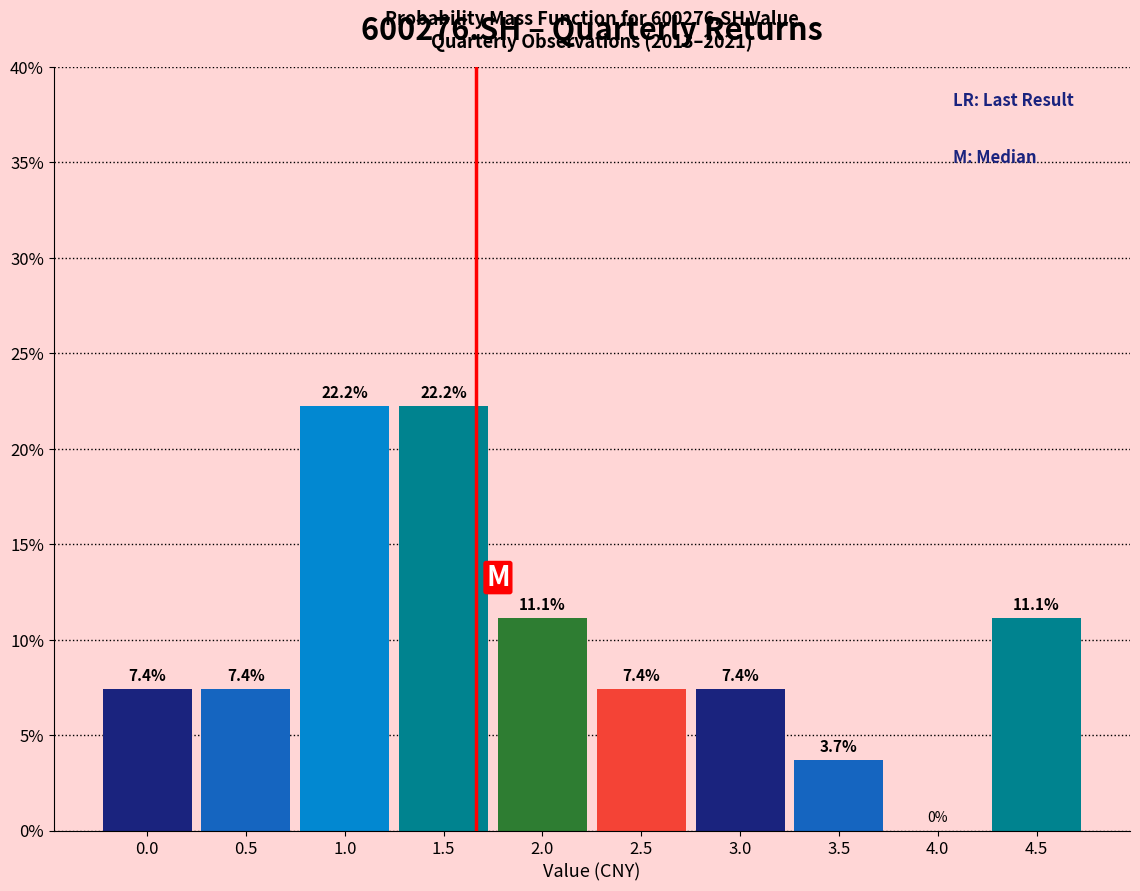

Reading left to right, transcribe all the data shown in this chart.

0.0=7.4	0.5=7.4	1.0=22.2	1.5=22.2	2.0=11.1	2.5=7.4	3.0=7.4	3.5=3.7	4.0=0.0	4.5=11.1